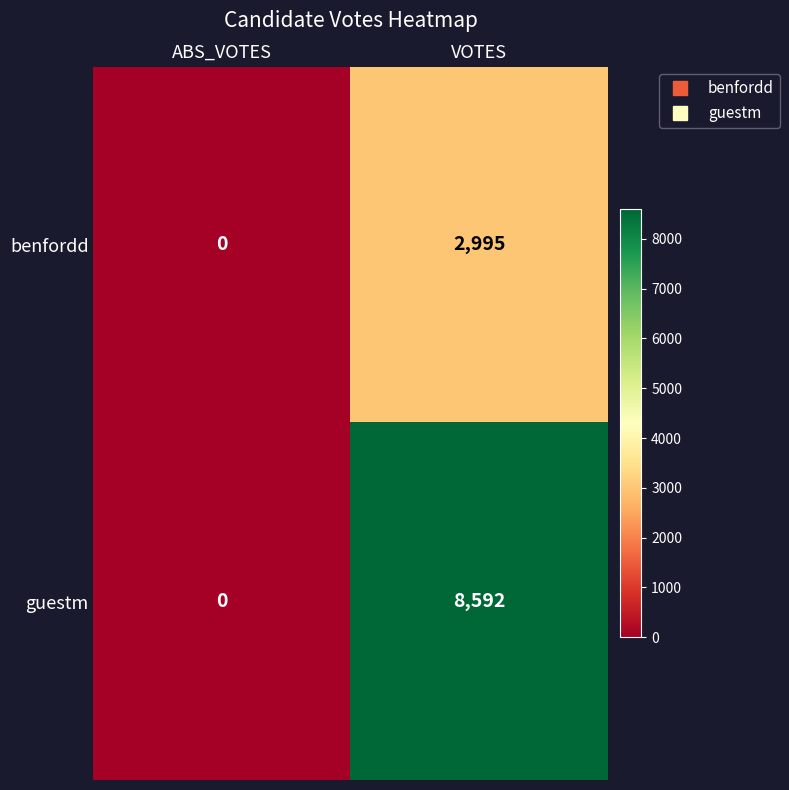

At which label is guestm closest to 4296?

ABS_VOTES